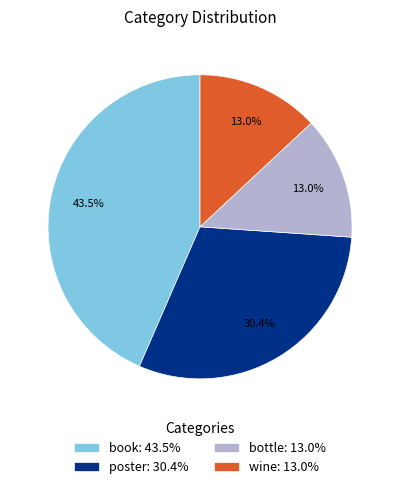

To the nearest percent, what portion does wine represent?

13%